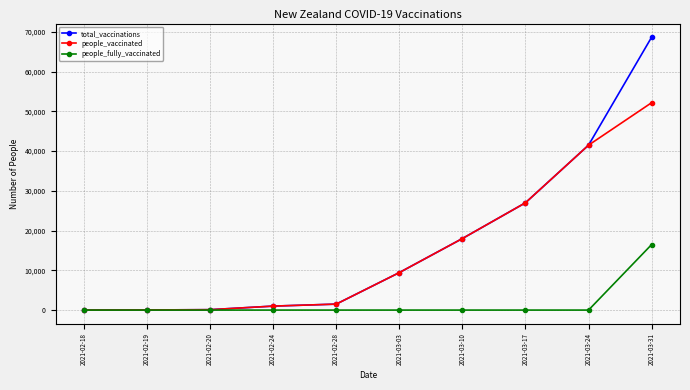

The value of people_vaccinated at 2021-03-24 is 41500. True or false?

True